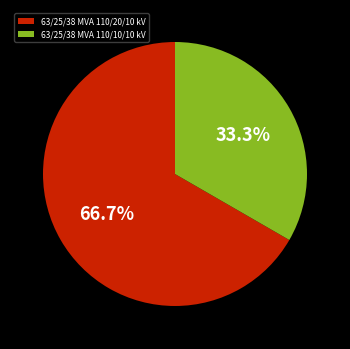

To the nearest percent, what portion does 63/25/38 MVA 110/20/10 kV represent?

67%